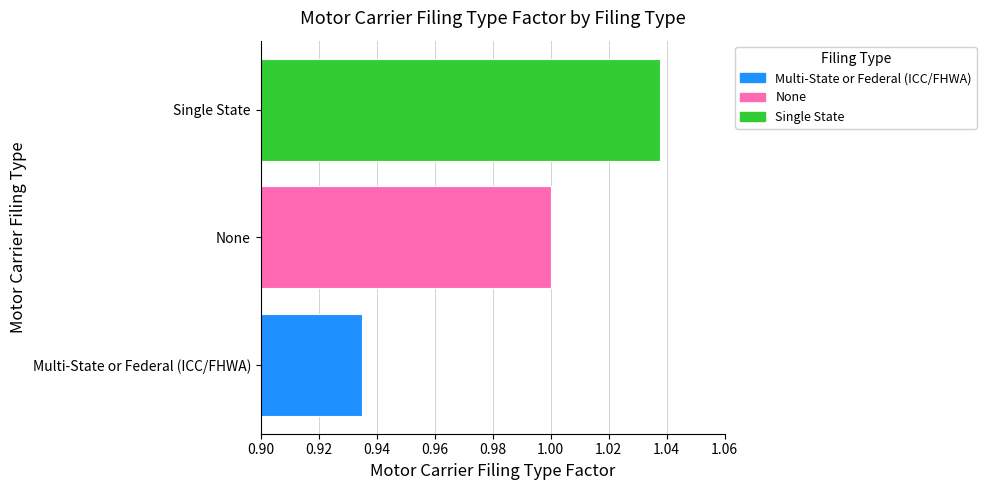

Where is the data nearest to the value 0?

Multi-State or Federal (ICC/FHWA)